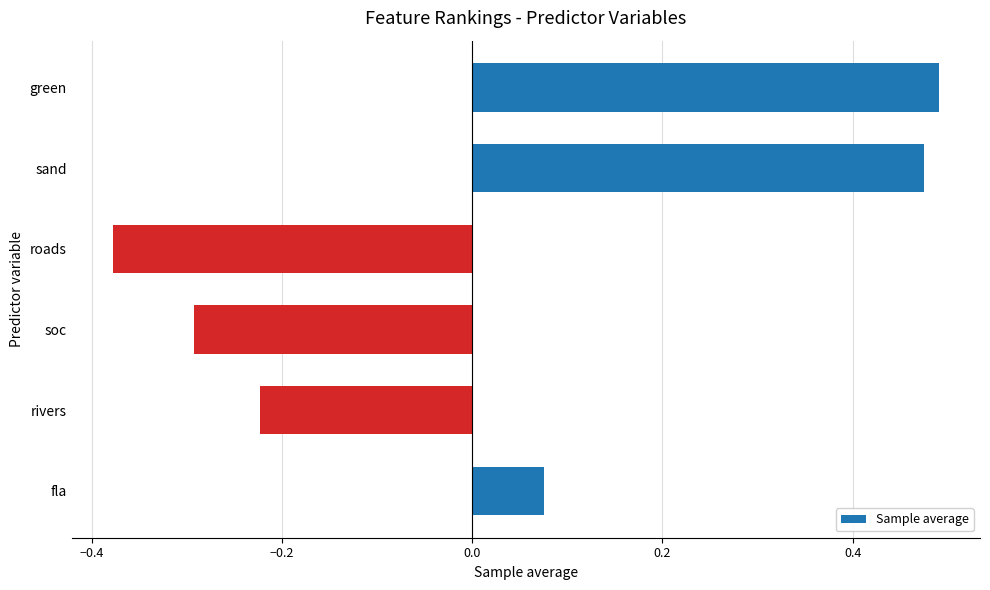

What is the difference between the second highest and minimum values?

0.9